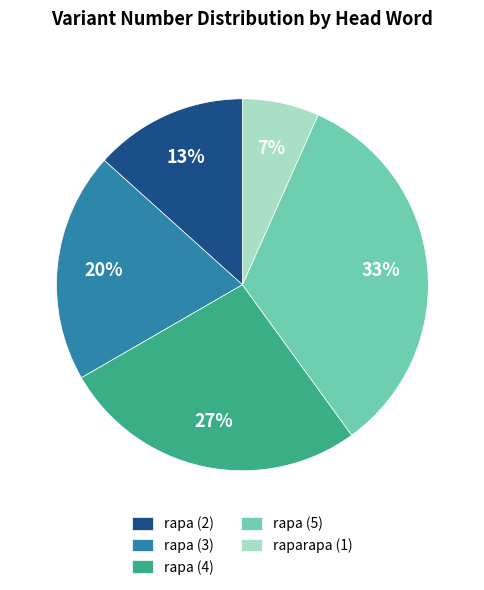

What percentage is the rapa (3) slice, to the nearest percent?

20%